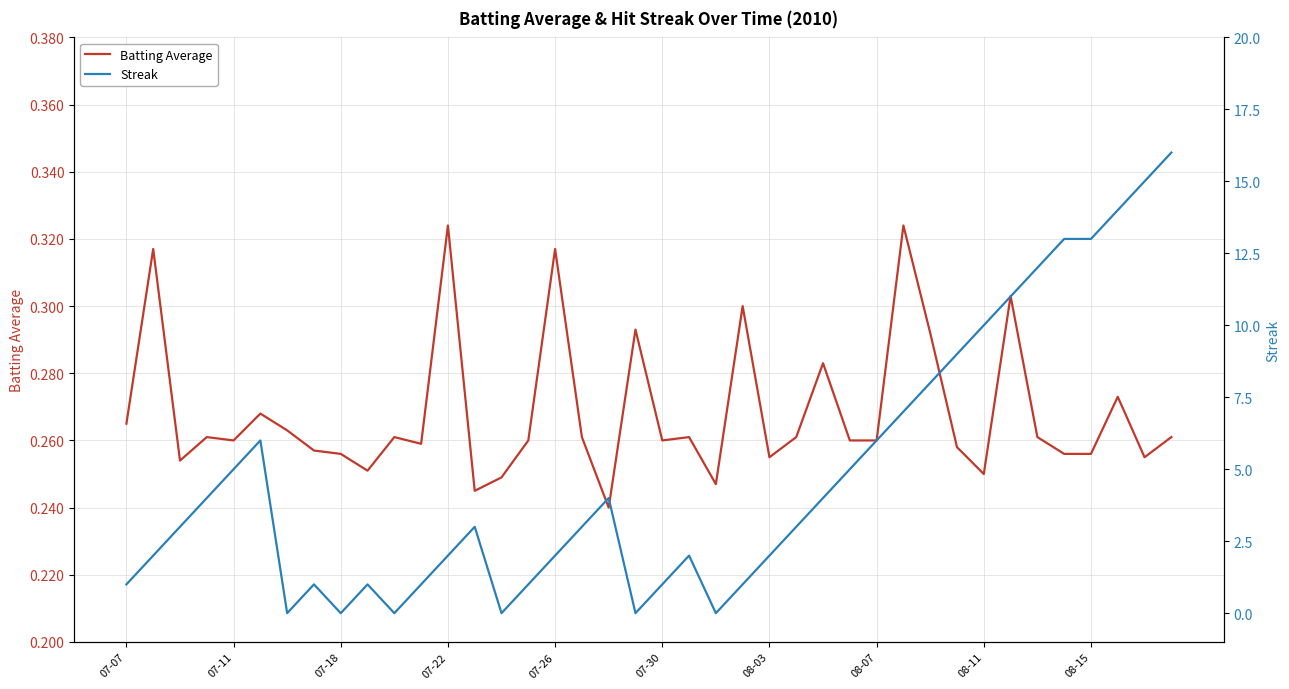

True or false: Streak and Batting Average cross at least once.

True